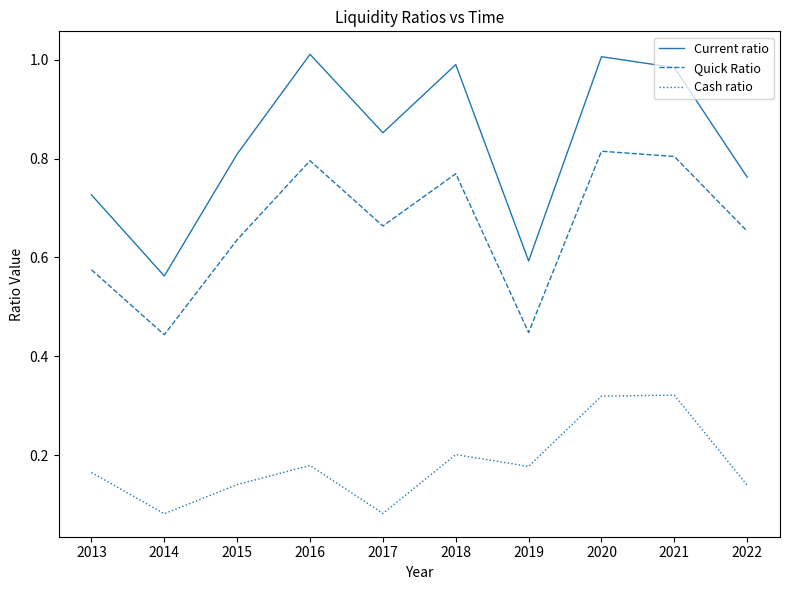

Rank the series by their maximum value, from lowest to highest.

Cash ratio, Quick Ratio, Current ratio